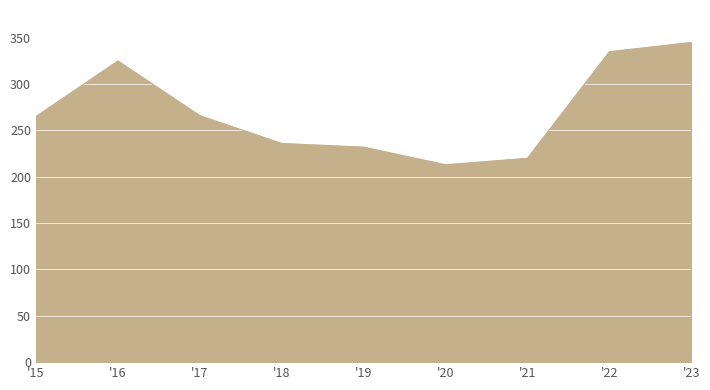

What is the ratio of the value at '17 to the value at '18?

1.1